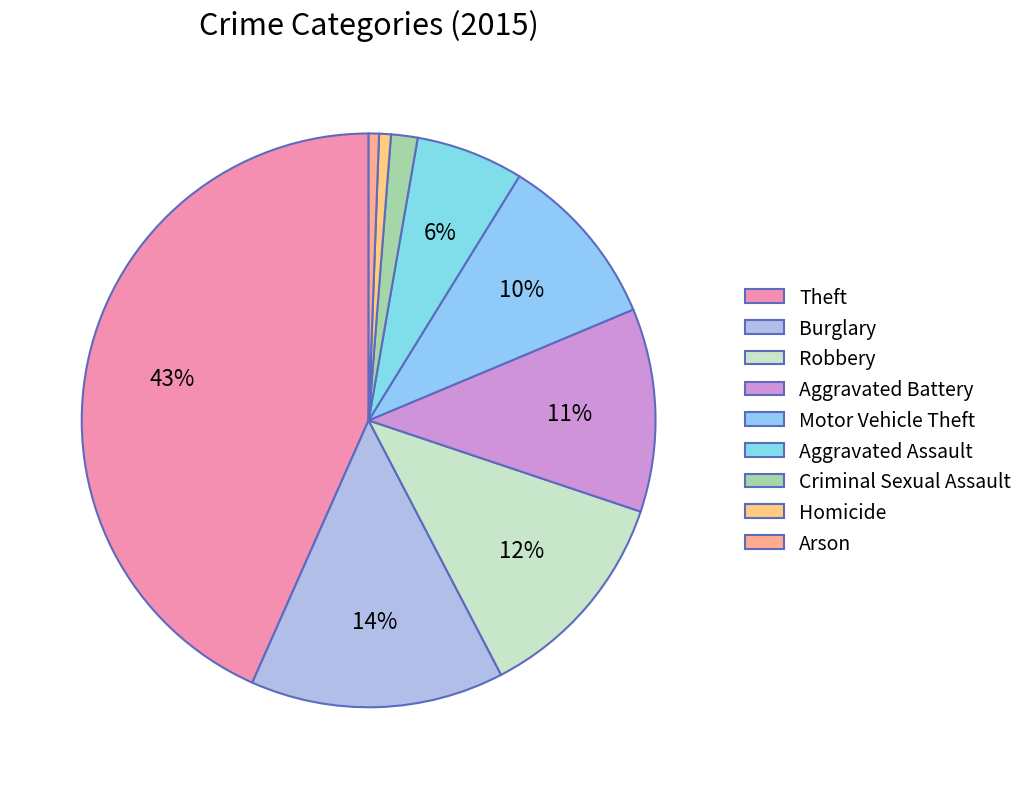

Is the sum of Aggravated Battery and Theft greater than half?

Yes